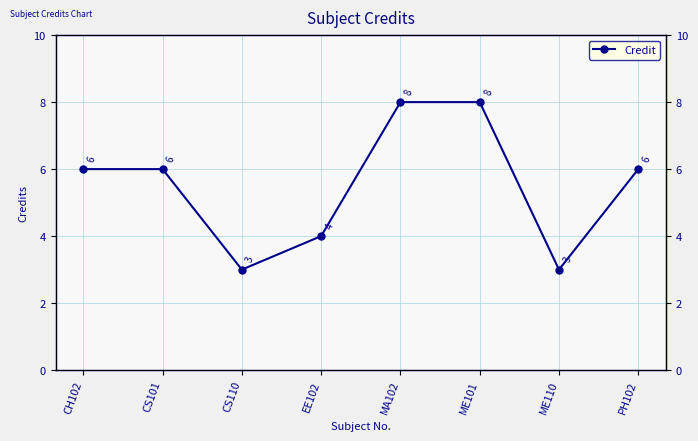

What is the label of the 3rd point from the left?

CS110